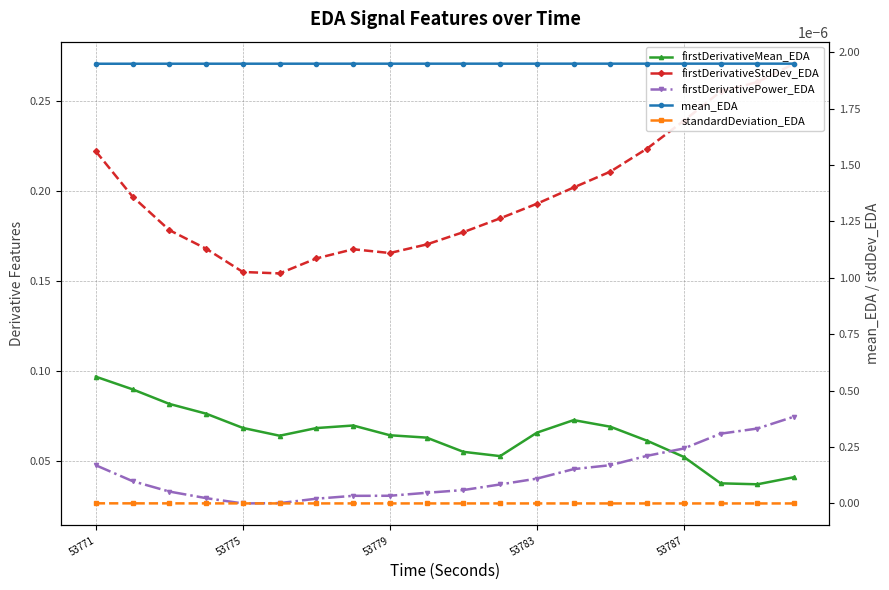

Is the value of firstDerivativeStdDev_EDA at 53783 greater than the value of standardDeviation_EDA at 5?

Yes